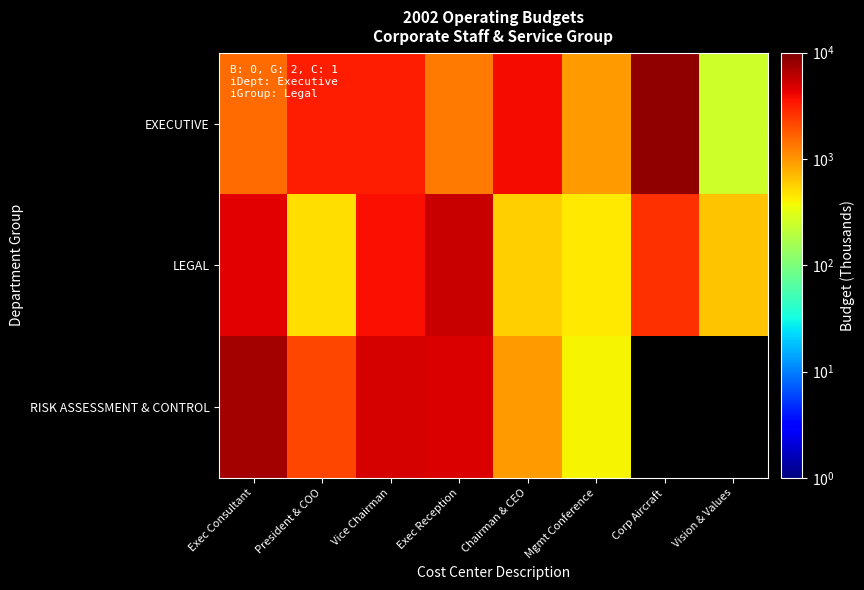

Which series has the largest total across all categories?

EXECUTIVE